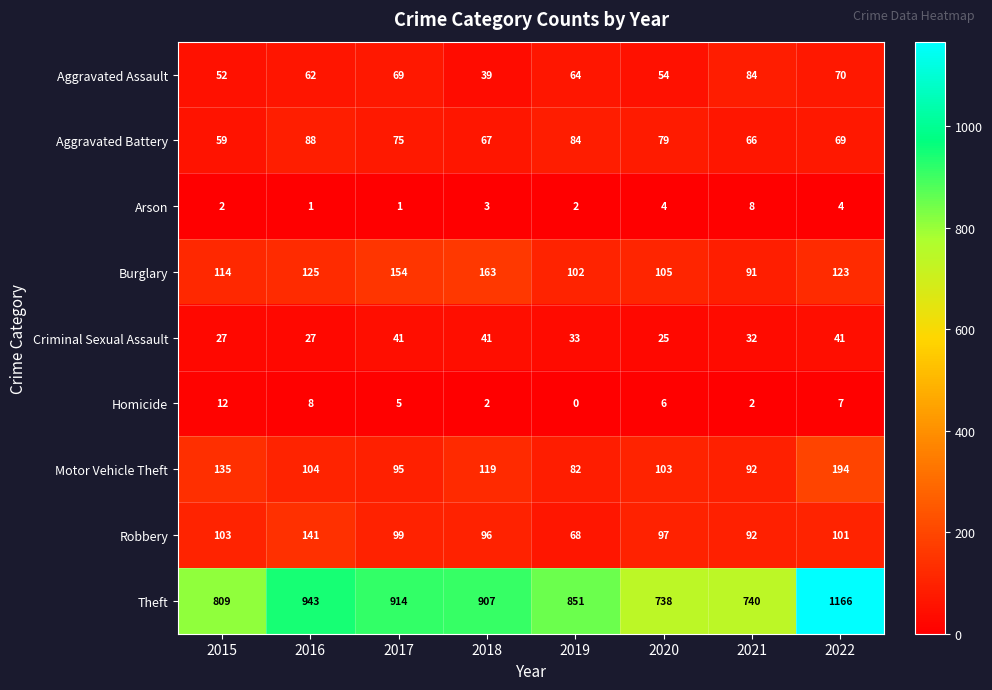

At which category does the chart reach its peak across all series?

2022